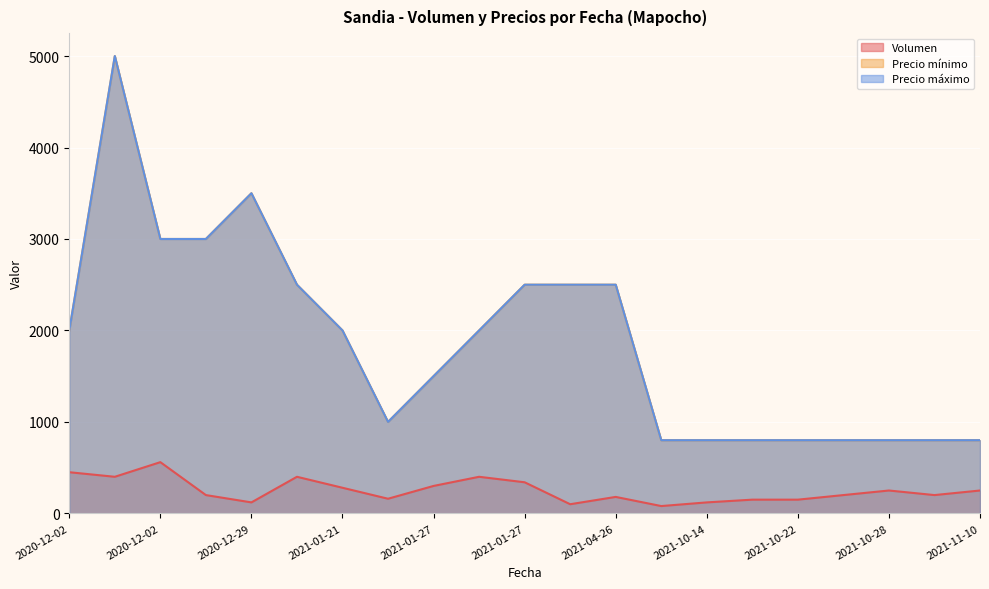

Is it true that Volumen equals 180 at 2021-04-19?

False